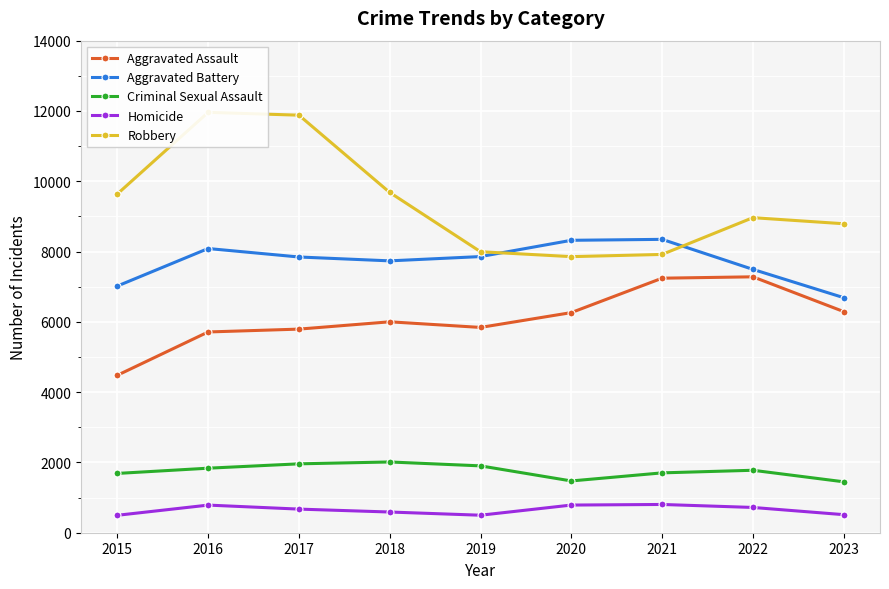

What is the average value of the Homicide series?

652